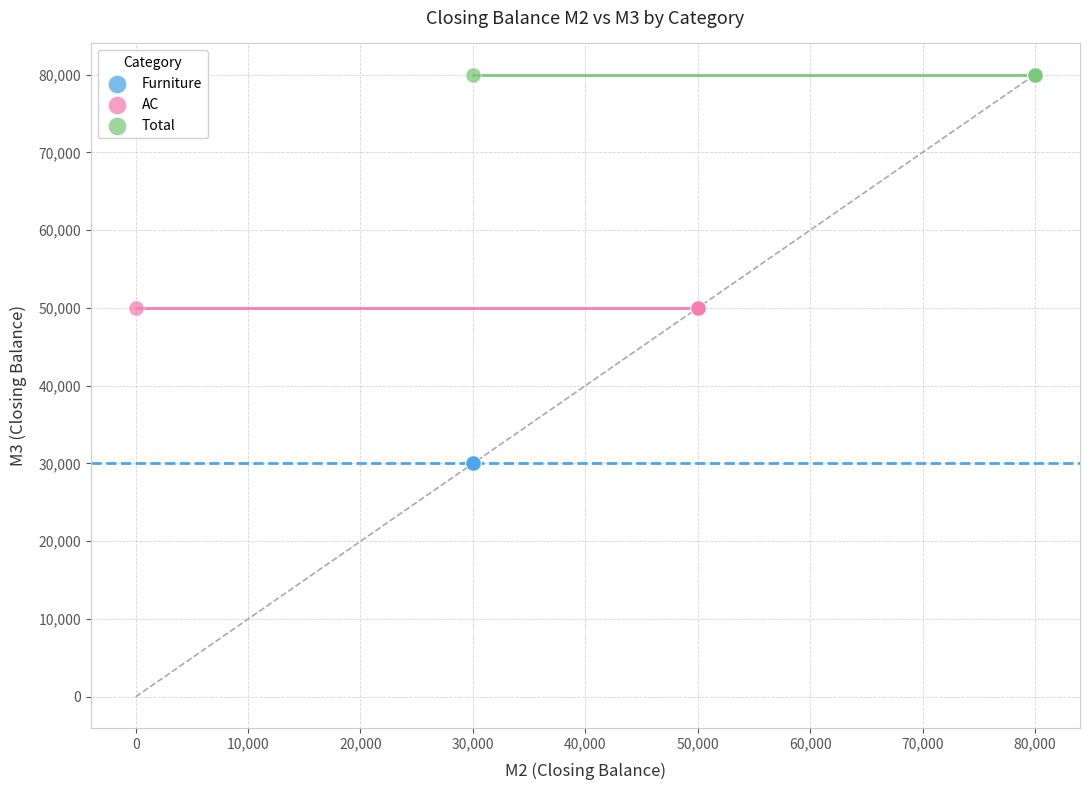

Which series reaches the maximum Y coordinate?

Total